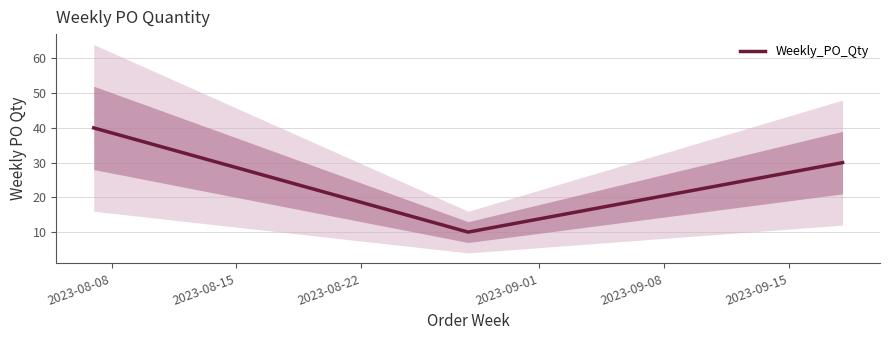

What is the maximum value for Weekly_PO_Qty?

40